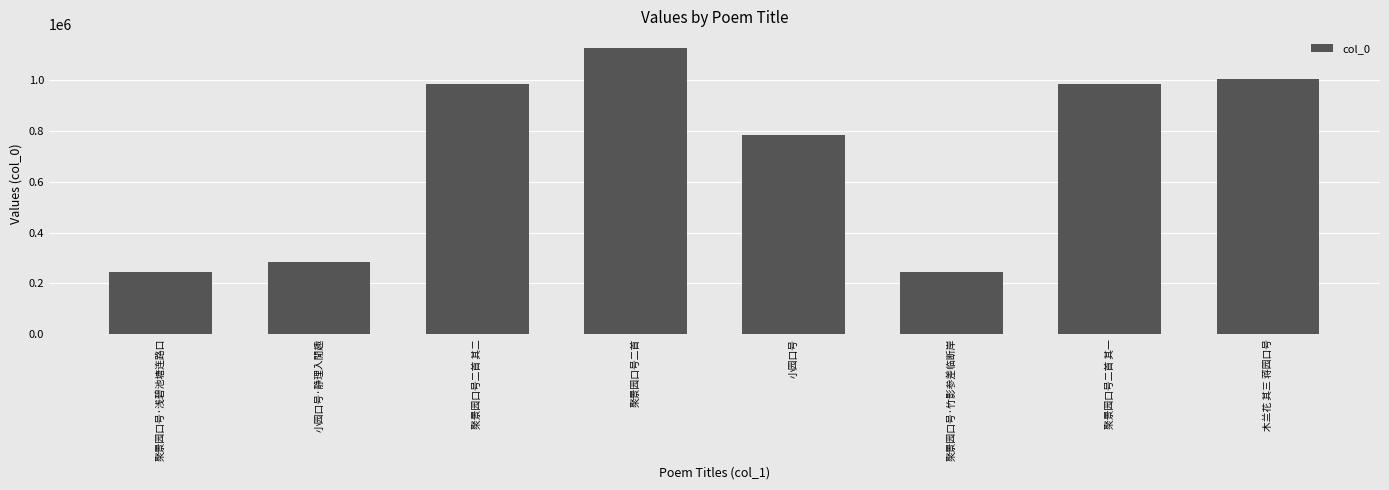

What is the average value?

708440